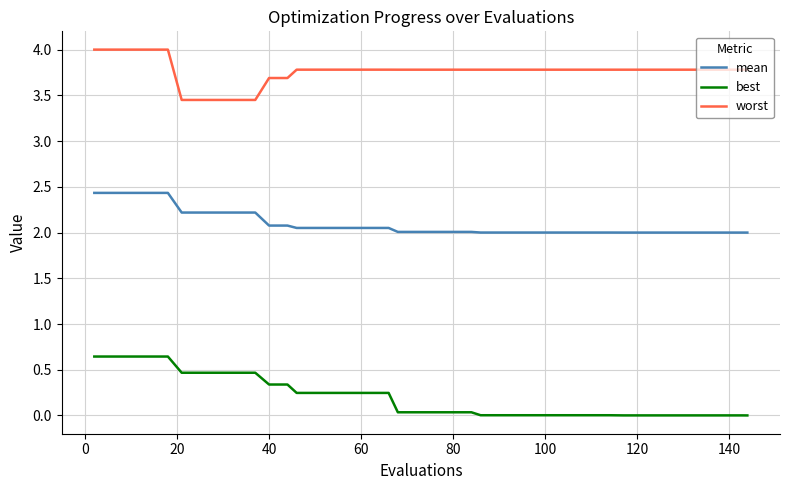

Which series has the largest range (max minus min)?

best